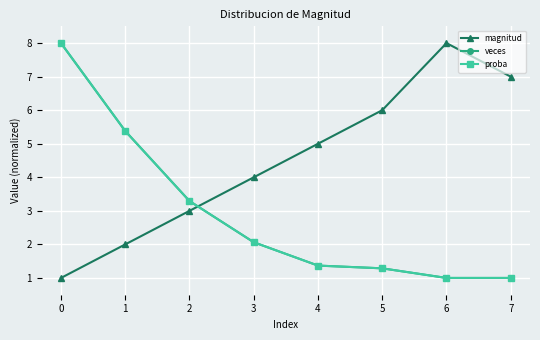

Rank the categories by magnitud value from highest to lowest.

6, 7, 5, 4, 3, 2, 1, 0